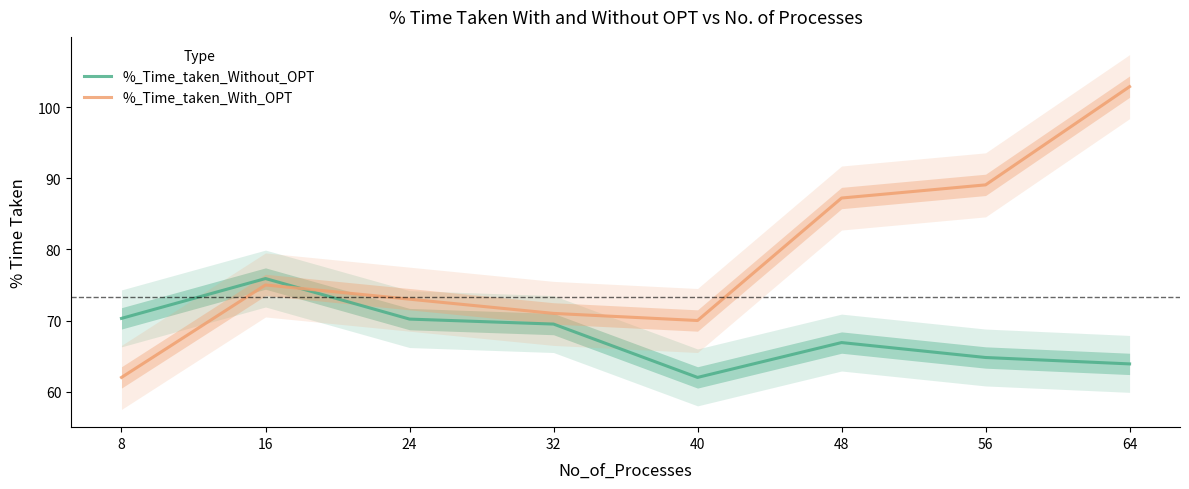

What is the average value of the %_Time_taken_Without_OPT series?

67.9